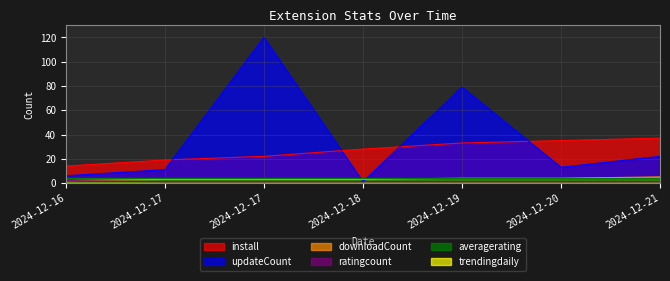

True or false: install has more than 0 points higher than both neighbors.

False